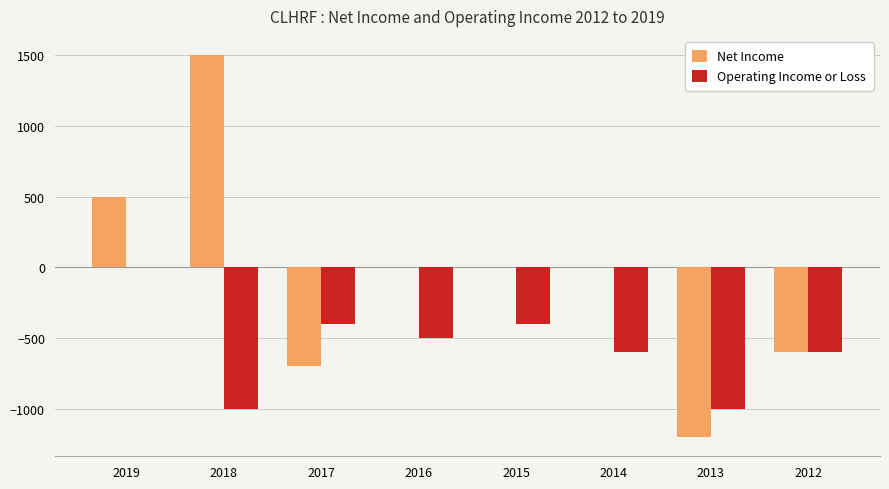

Are the bars grouped side by side (vs. stacked)?

Yes